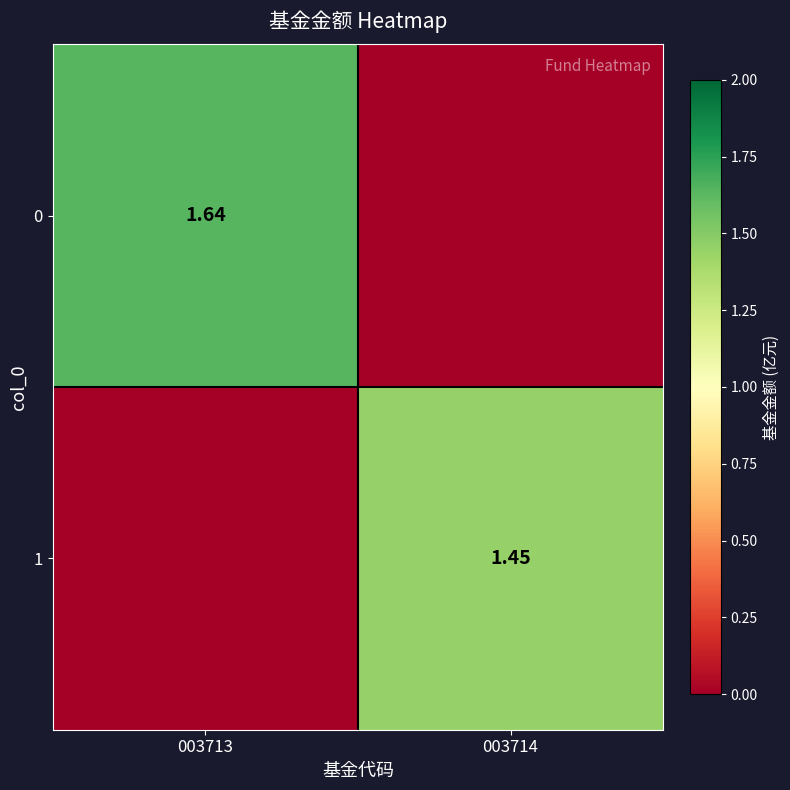

How many values in 0 are above zero?

1